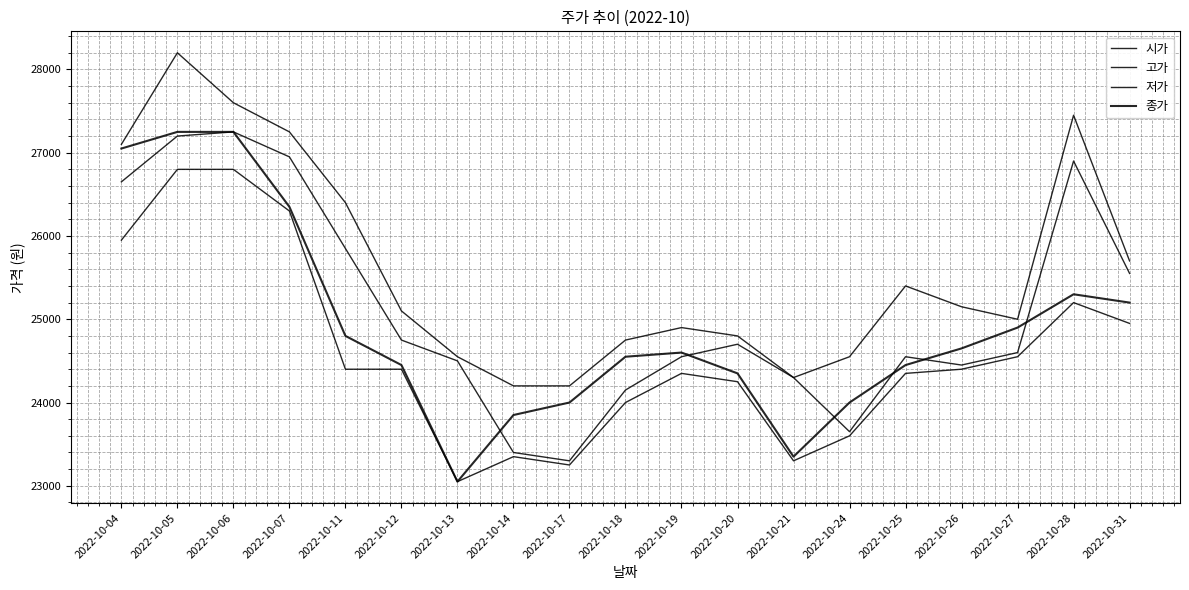

Read the 시가 value at 2022-10-13, to the nearest 10.

24500